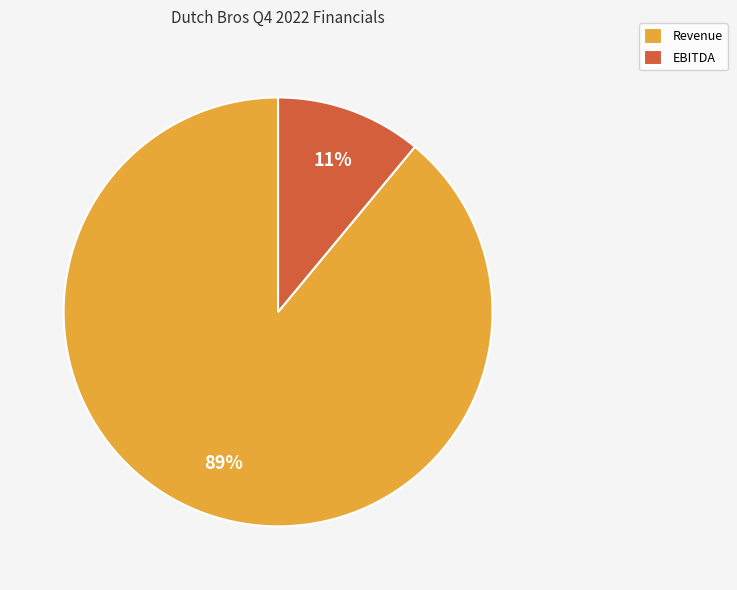

Is it true that EBITDA is 11% of the pie?

True